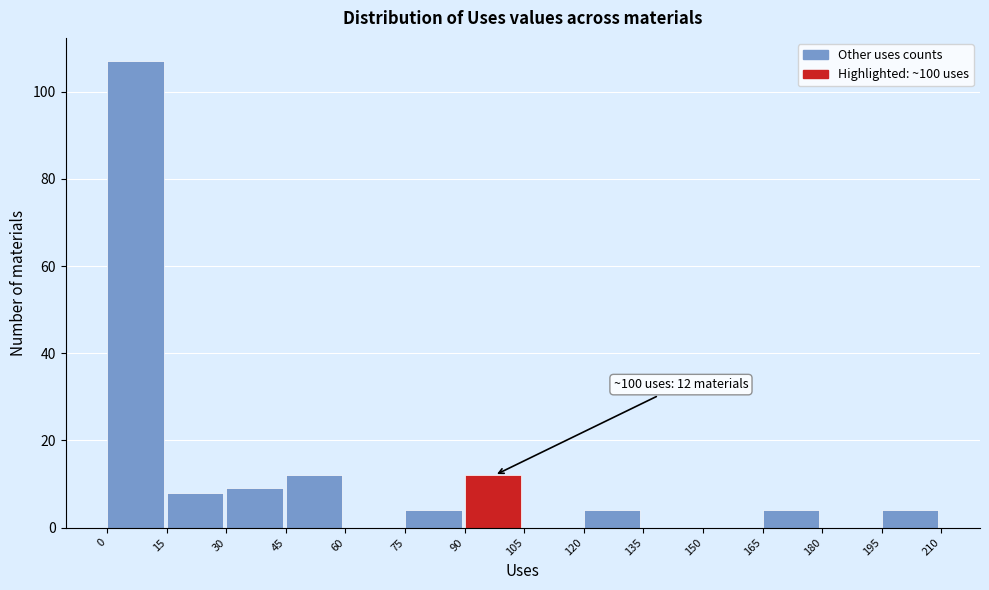

Over which range of the x-axis is the bar tallest?

0 to 15